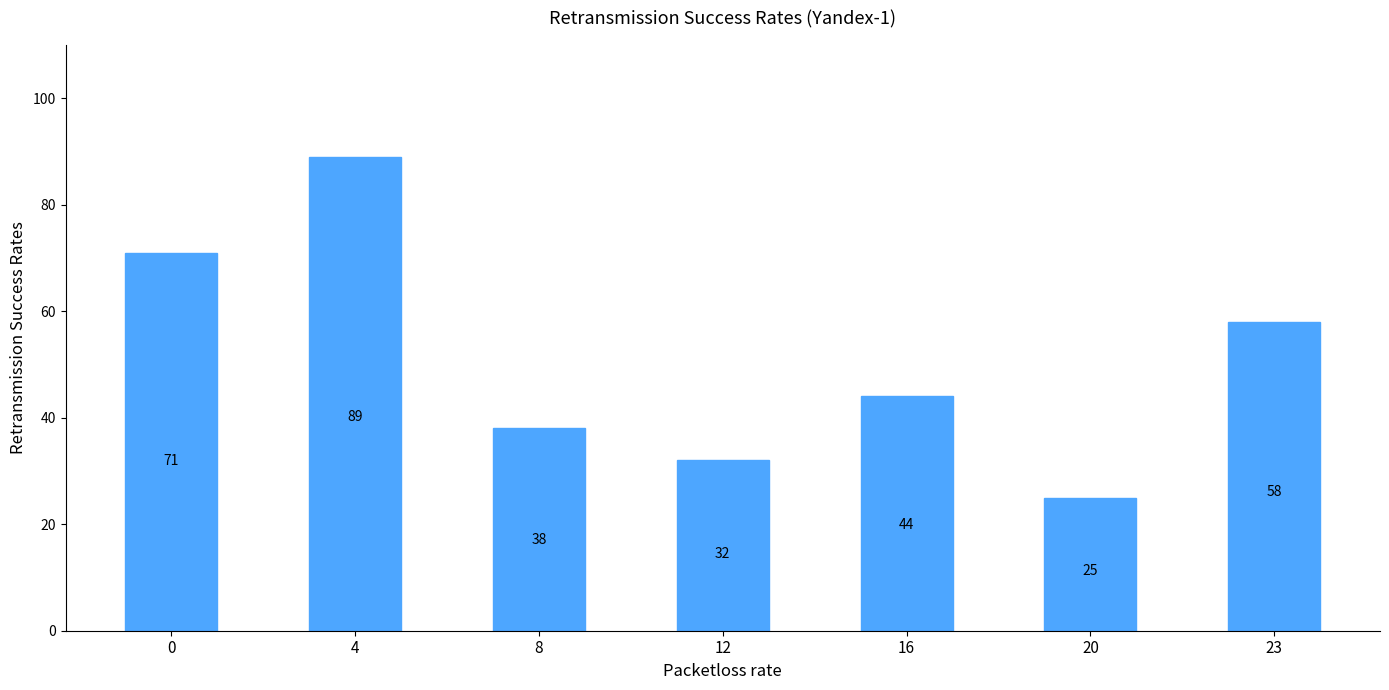

Count the number of data series in this chart.

1